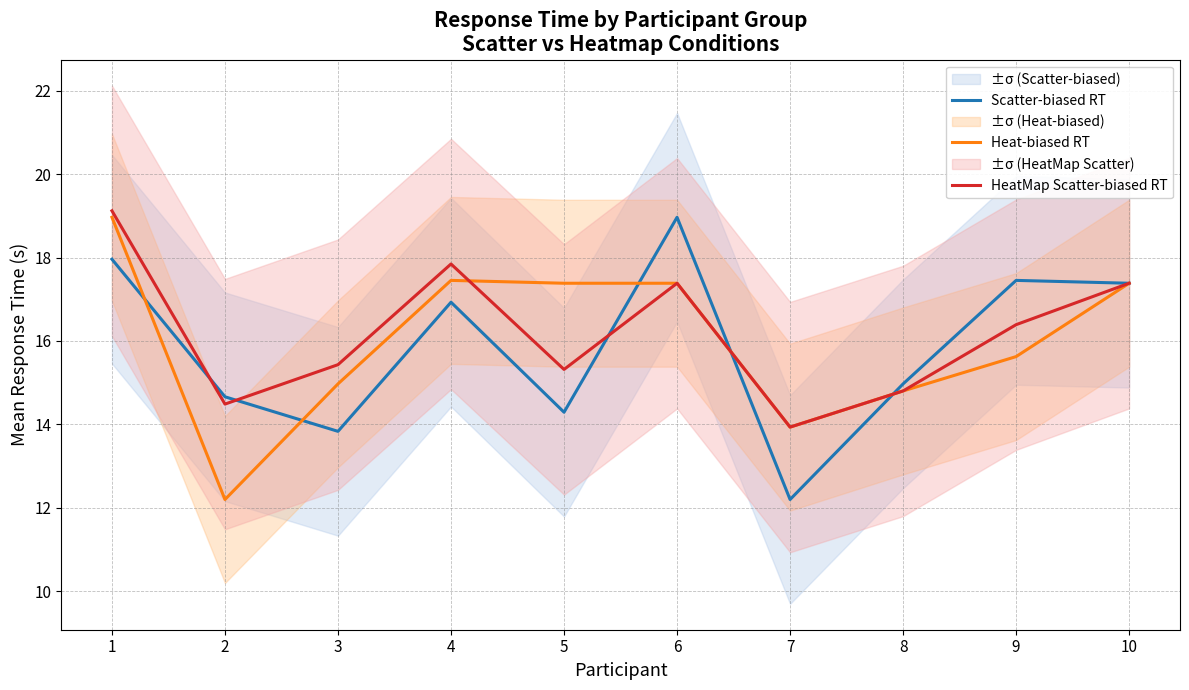

Which series ends up on top after the final intersection of Heat-biased RT and HeatMap Scatter-biased RT?

Heat-biased RT